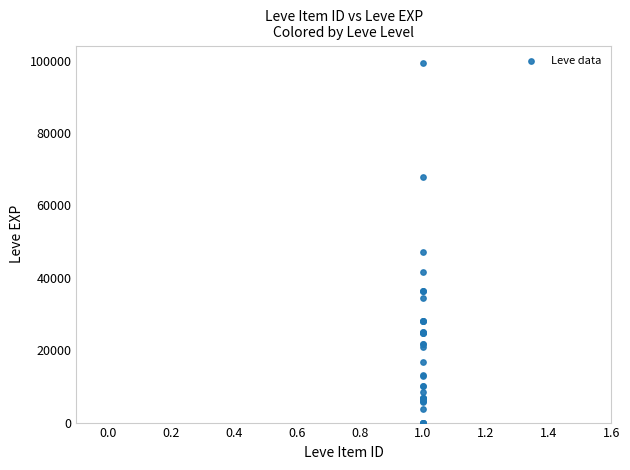

What Y value in the scatter plot is closest to 49610?

47200